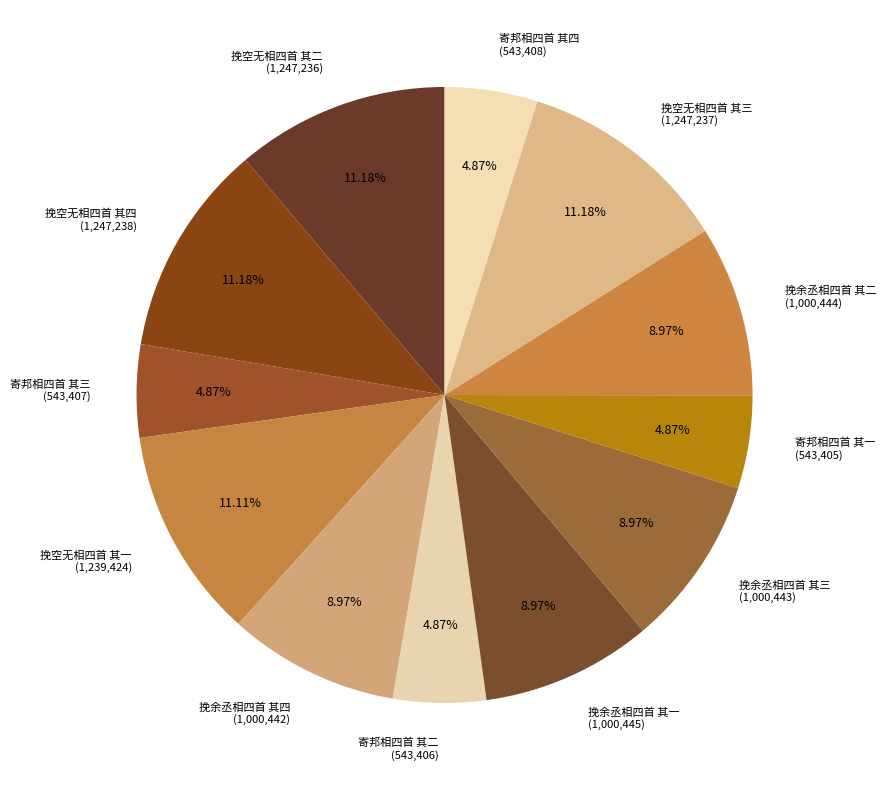

Count the number of slices in the pie.

12